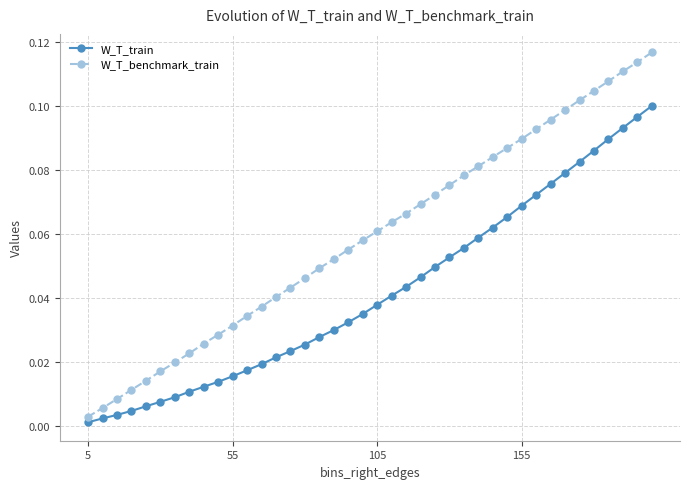

What are all the series names shown in the legend?

W_T_train, W_T_benchmark_train